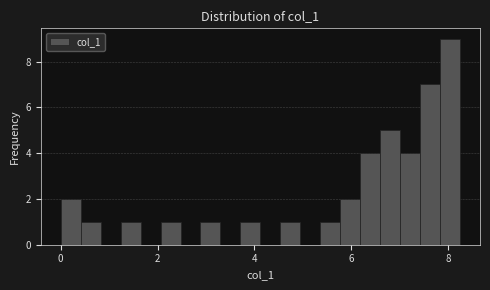

Read against the x-axis, roughly where is the centre of the tallest bar?

8.0